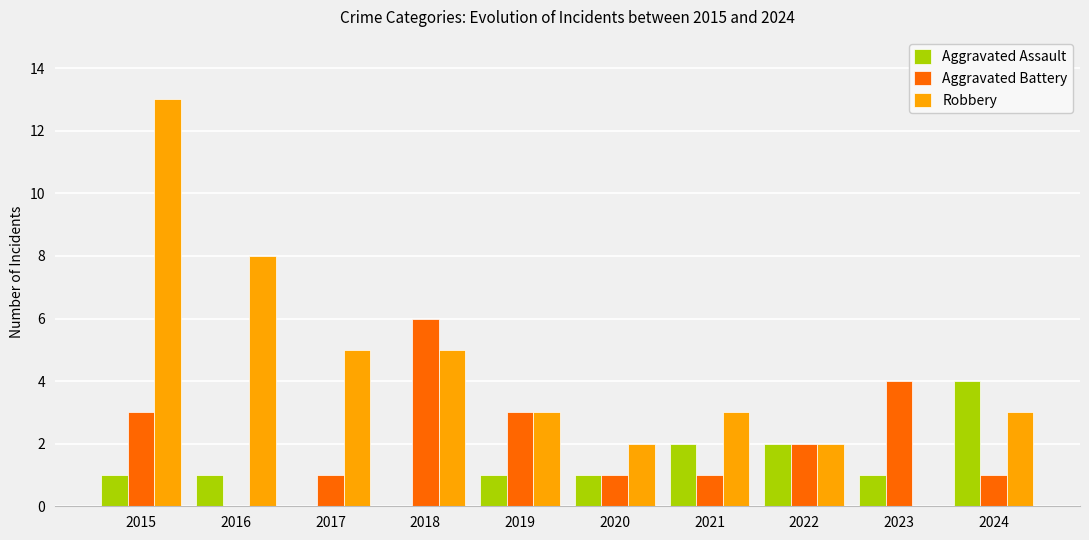

What are all the series names shown in the legend?

Aggravated Assault, Aggravated Battery, Robbery